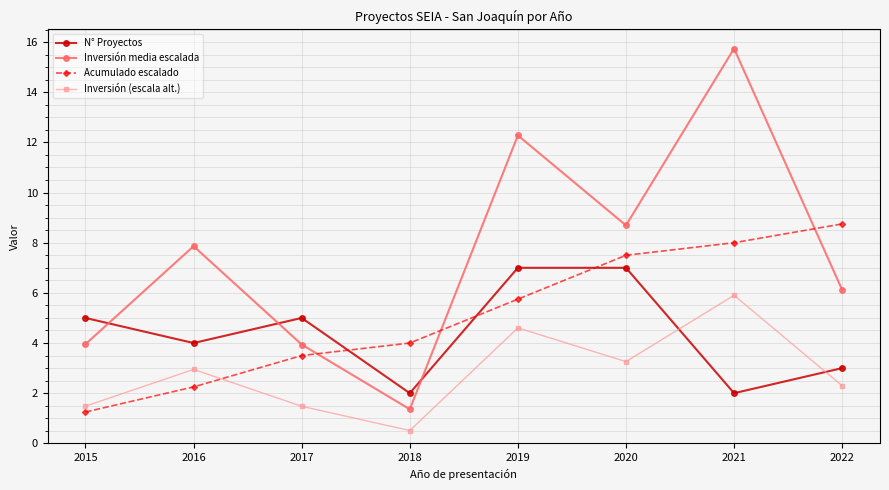

Does the chart display data point markers on the line(s)?

Yes